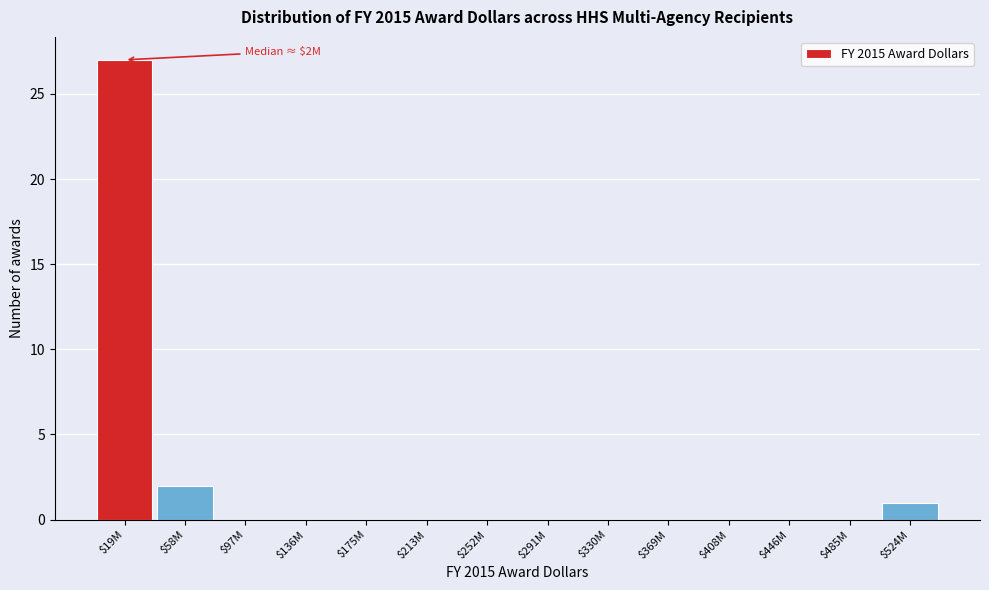

The value at $485M is 13. True or false?

False